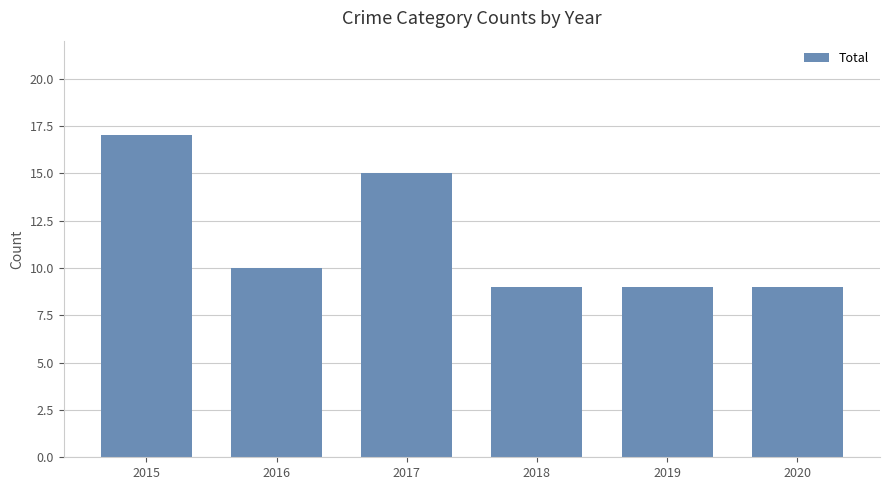

Are the bars horizontal?

No